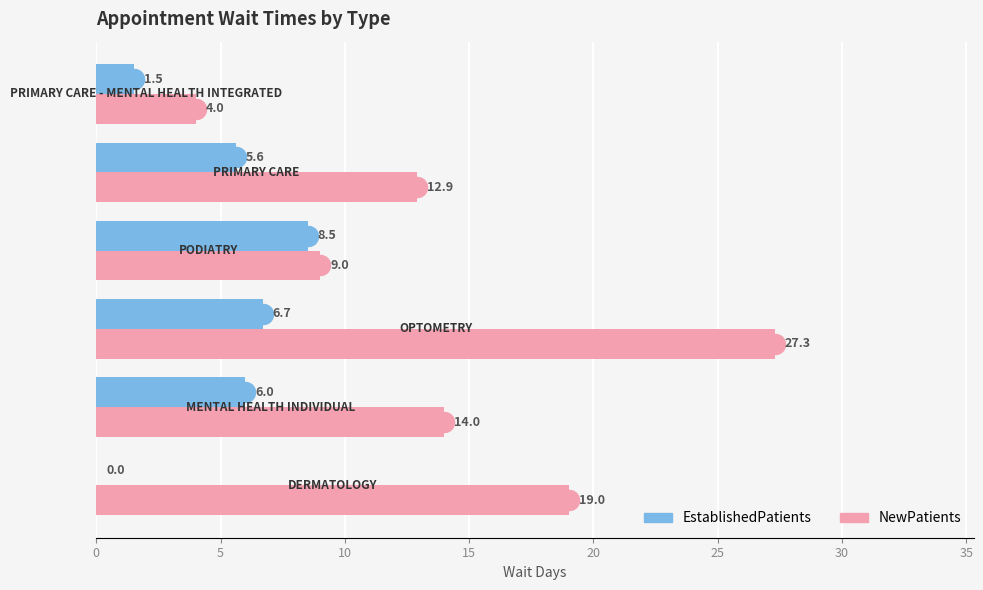

What is the sum of all NewPatients values?

86.2